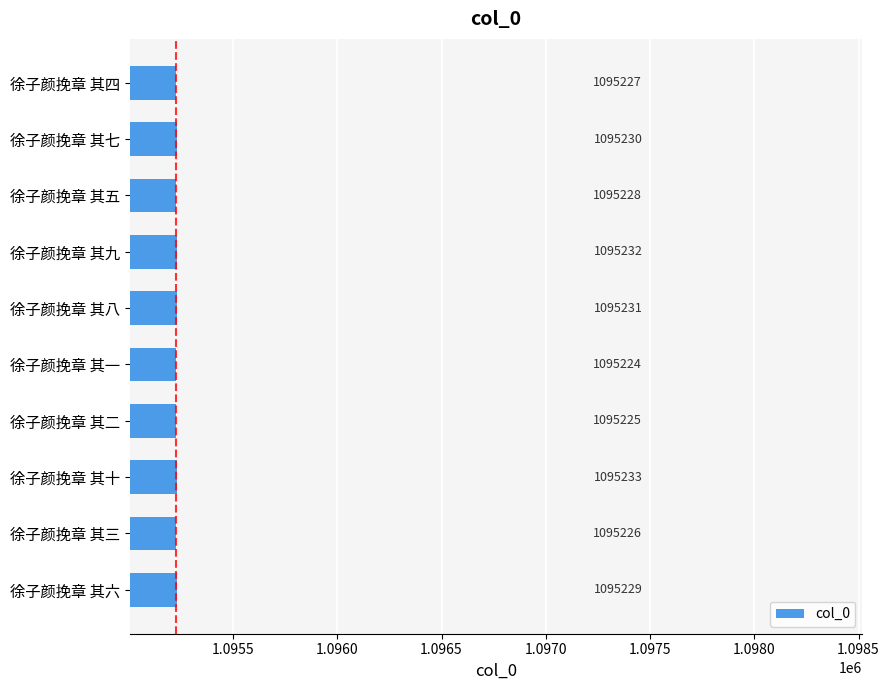

How many bars are there in total?

10